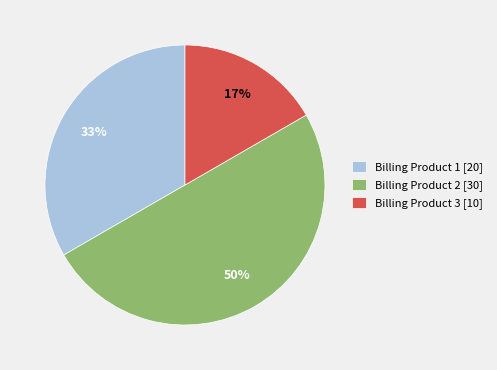

Which category has the smallest portion of the pie?

Billing Product 3